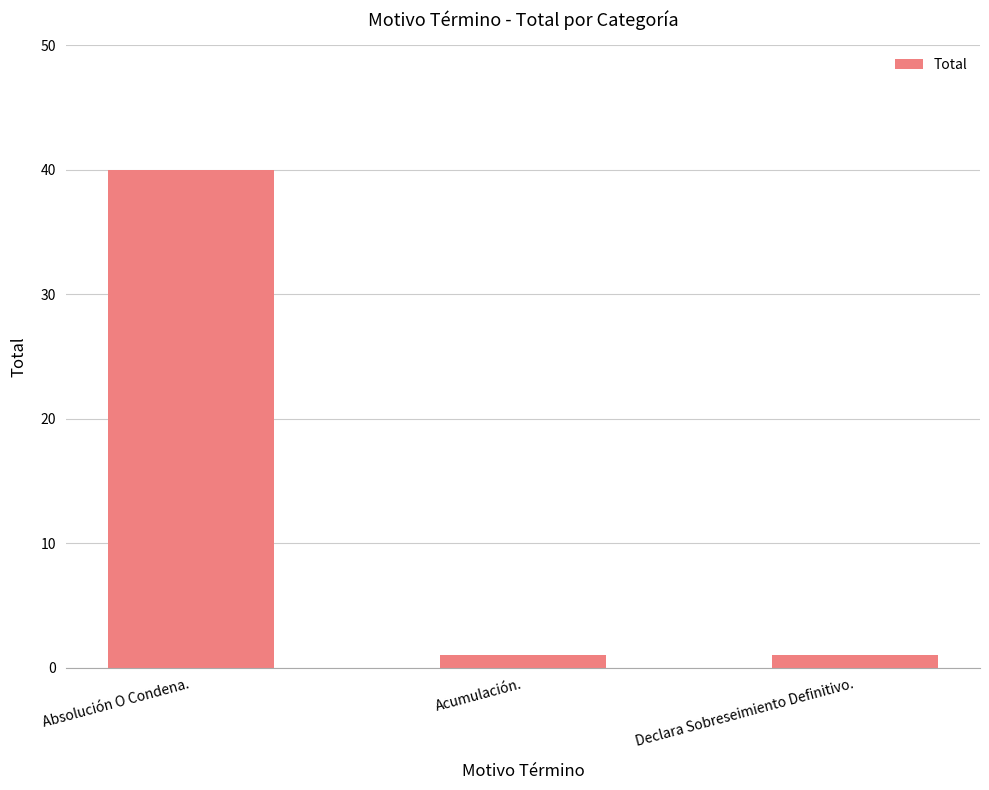

Reading right to left, list all the values displayed in this chart.

1	1	40